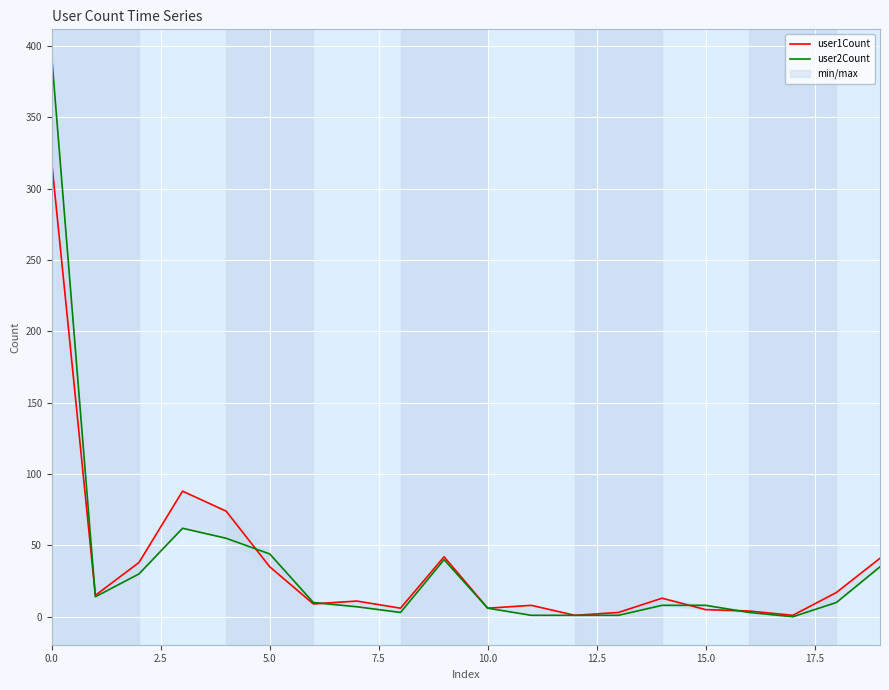

At how many categories does at least one series exceed 98?

1